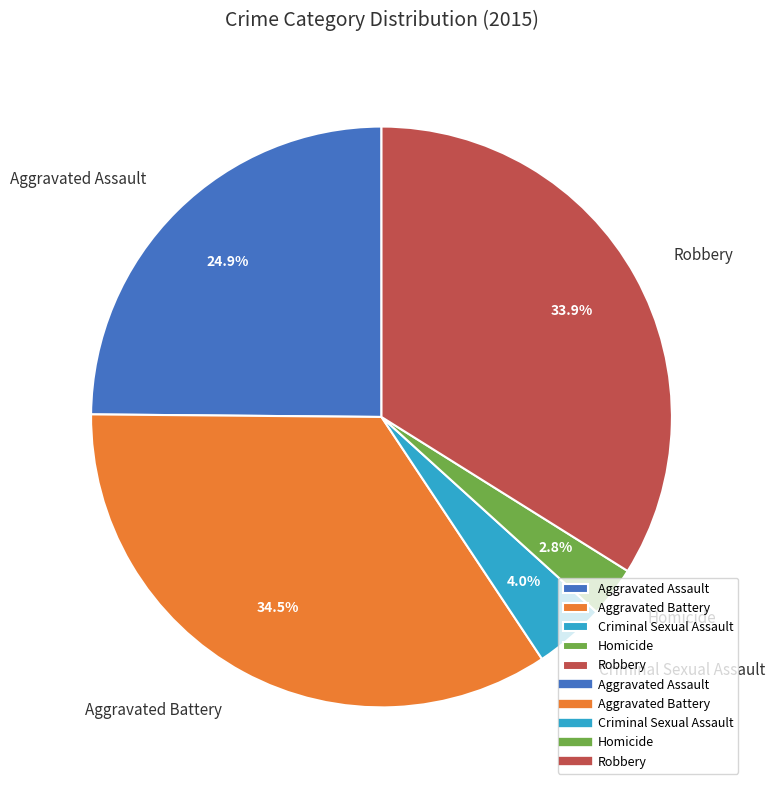

Does any single category account for the majority?

No